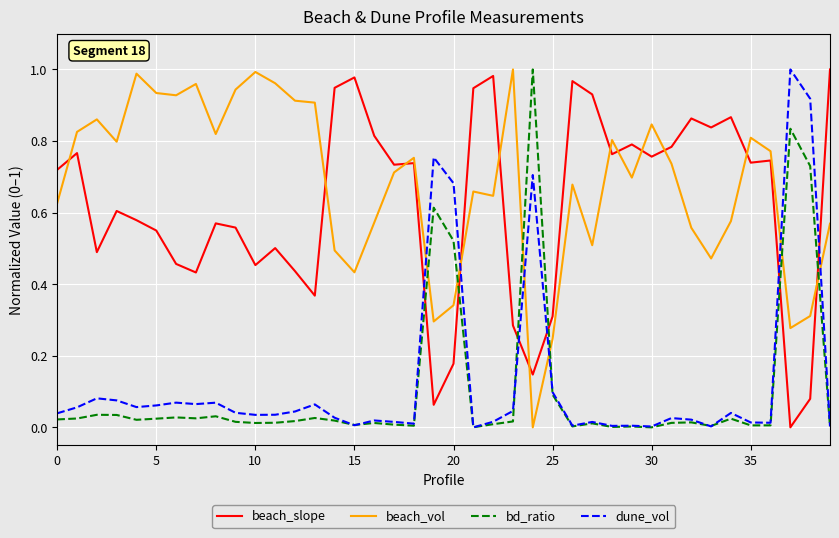

Which series ends up on top after the final intersection of dune_vol and beach_vol?

beach_vol